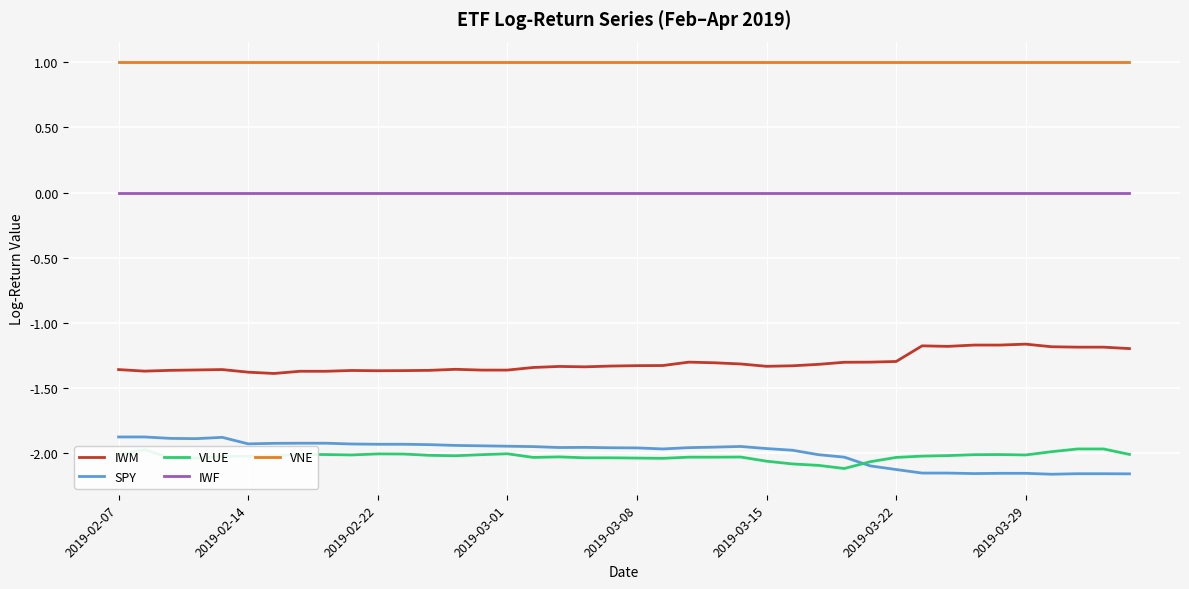

True or false: SPY has more than 1 points higher than both neighbors.

True